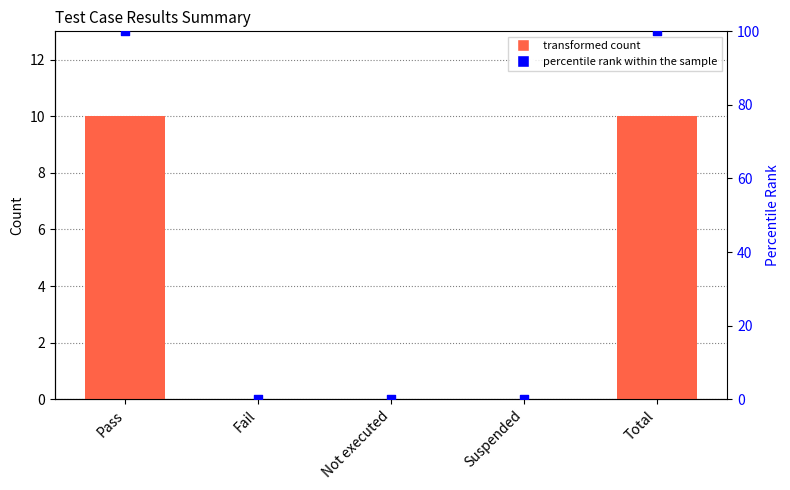

Which series reaches the maximum Y coordinate?

percentile rank within the sample